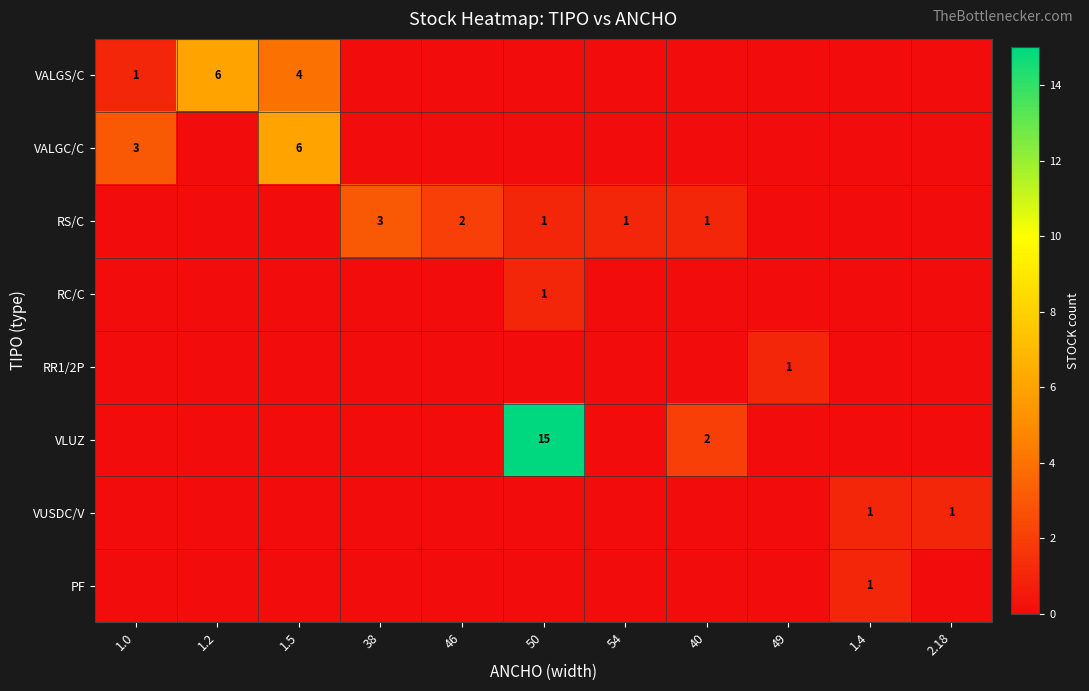

The VALGS/C series shows 1 at 1.0. True or false?

True